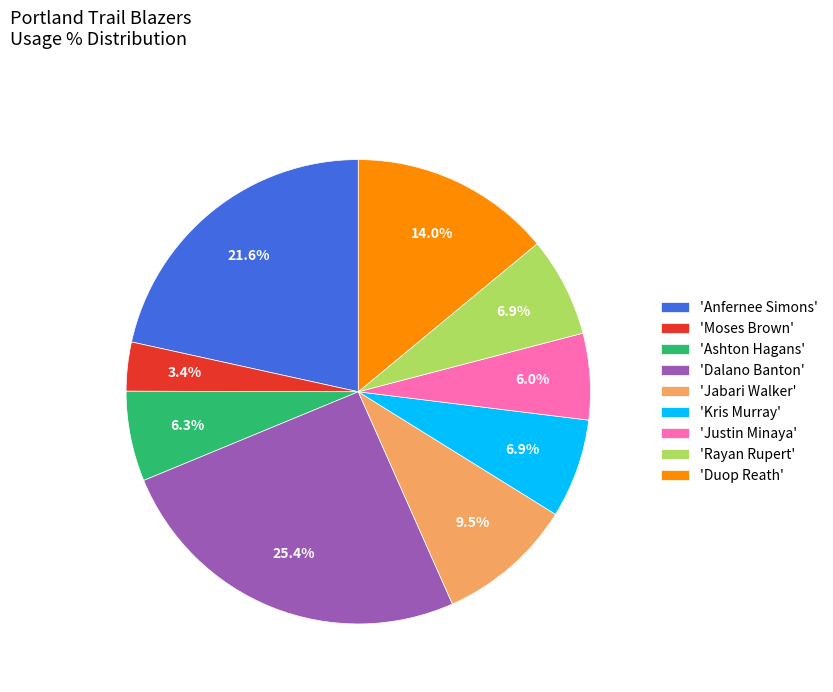

Between 'Justin Minaya' and 'Jabari Walker', which is larger?

'Jabari Walker'